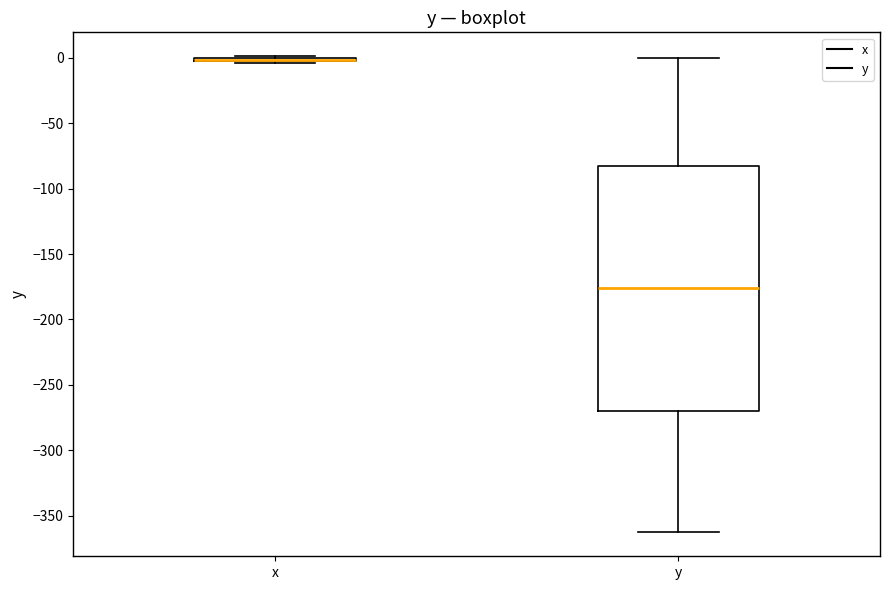

Reading left to right, transcribe this box plot: for each box, give where its median line is, the range the box spans, and where its two whiskers end, as read against the y-axis. The values are not printed on the chart, so give them approximately, as read against the axis.

x: box collapsed to a line at 0, whiskers -5 to 0
y: median -175, box -270 to -85, whiskers -365 to 0